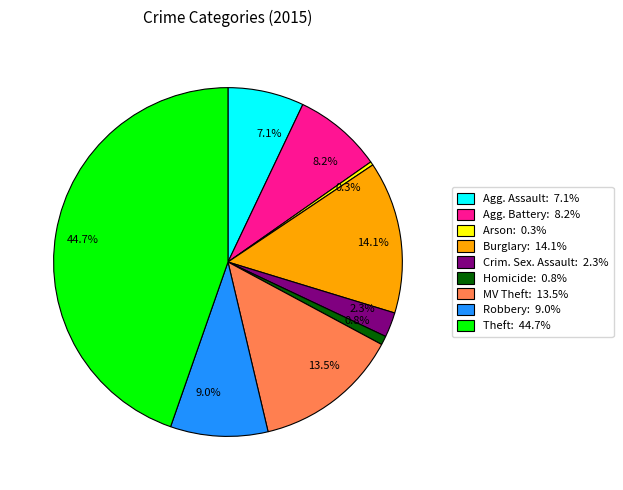

What percentage do 2.3% and 0.3% together represent?

2.6%